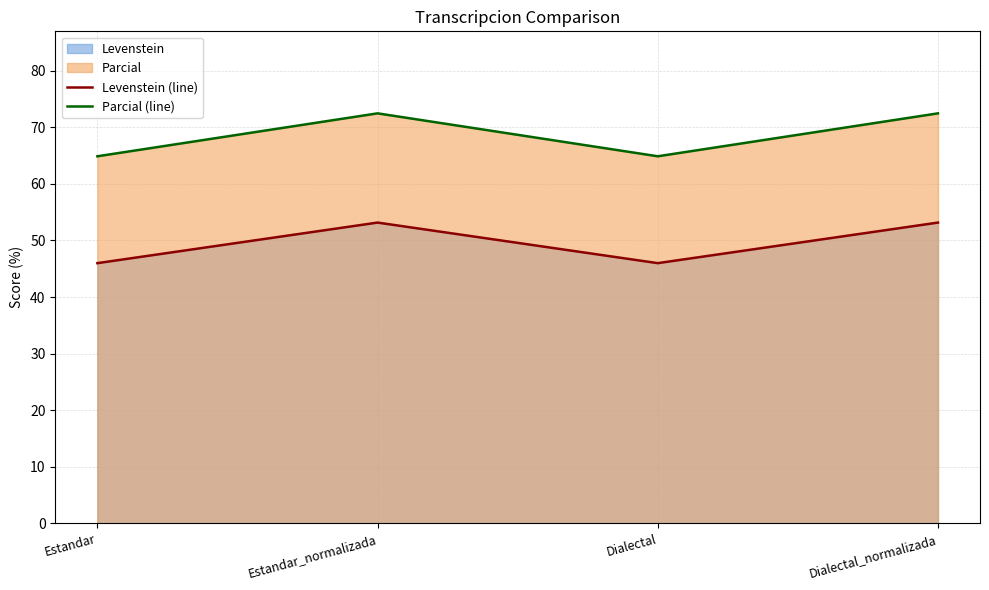

Reading right to left, what are all the values shown in this chart?

Levenstein (line): 53.2	46.0	53.2	46.0
Parcial (line): 72.4	64.9	72.4	64.9